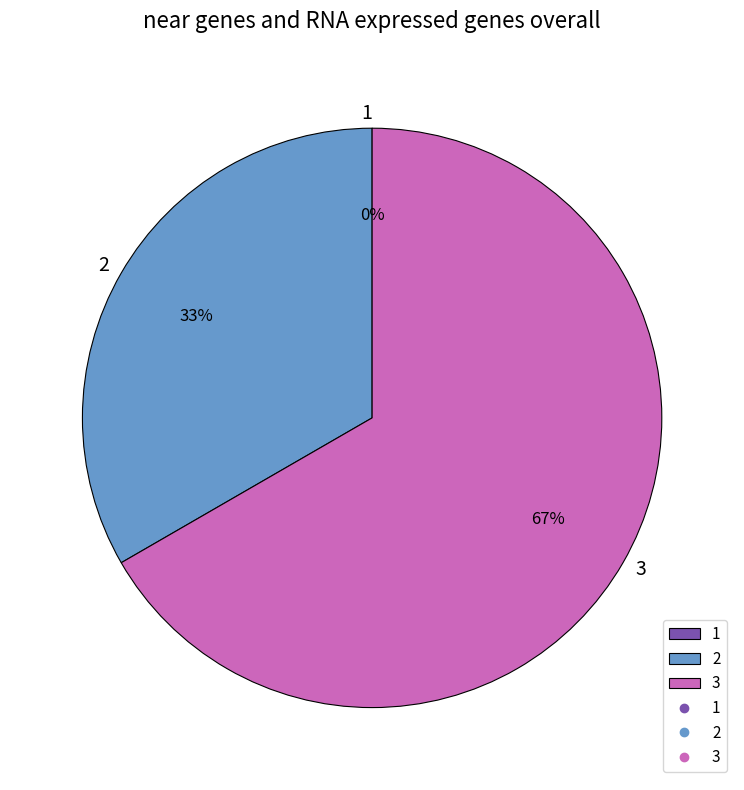

Does 2 account for over 50% of the chart?

No